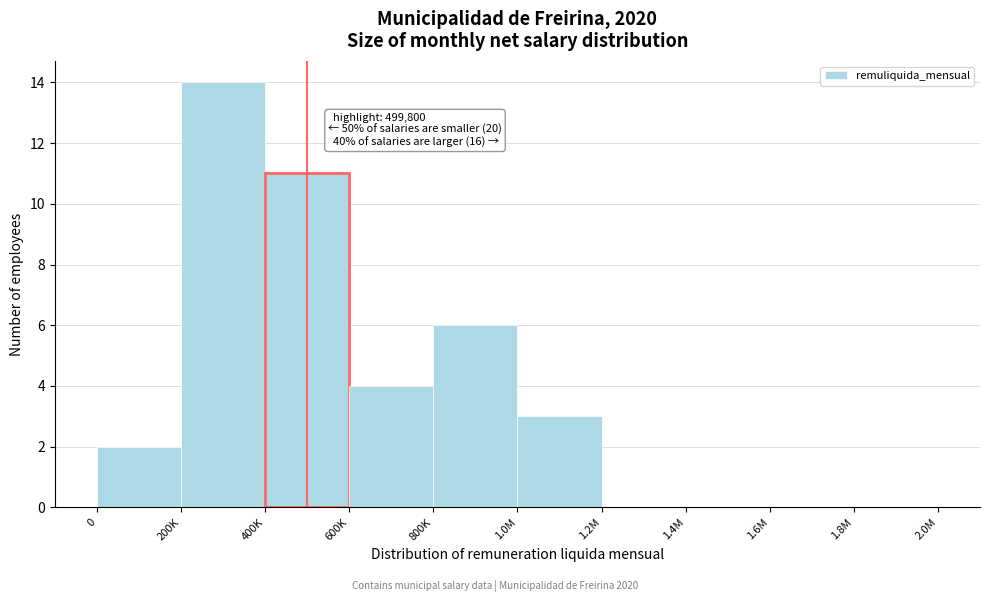

Reading left to right, transcribe all the data shown in this chart.

0=2	200K=14	400K=11	600K=4	800K=6	1.0M=3	1.2M=0	1.4M=0	1.6M=0	1.8M=0